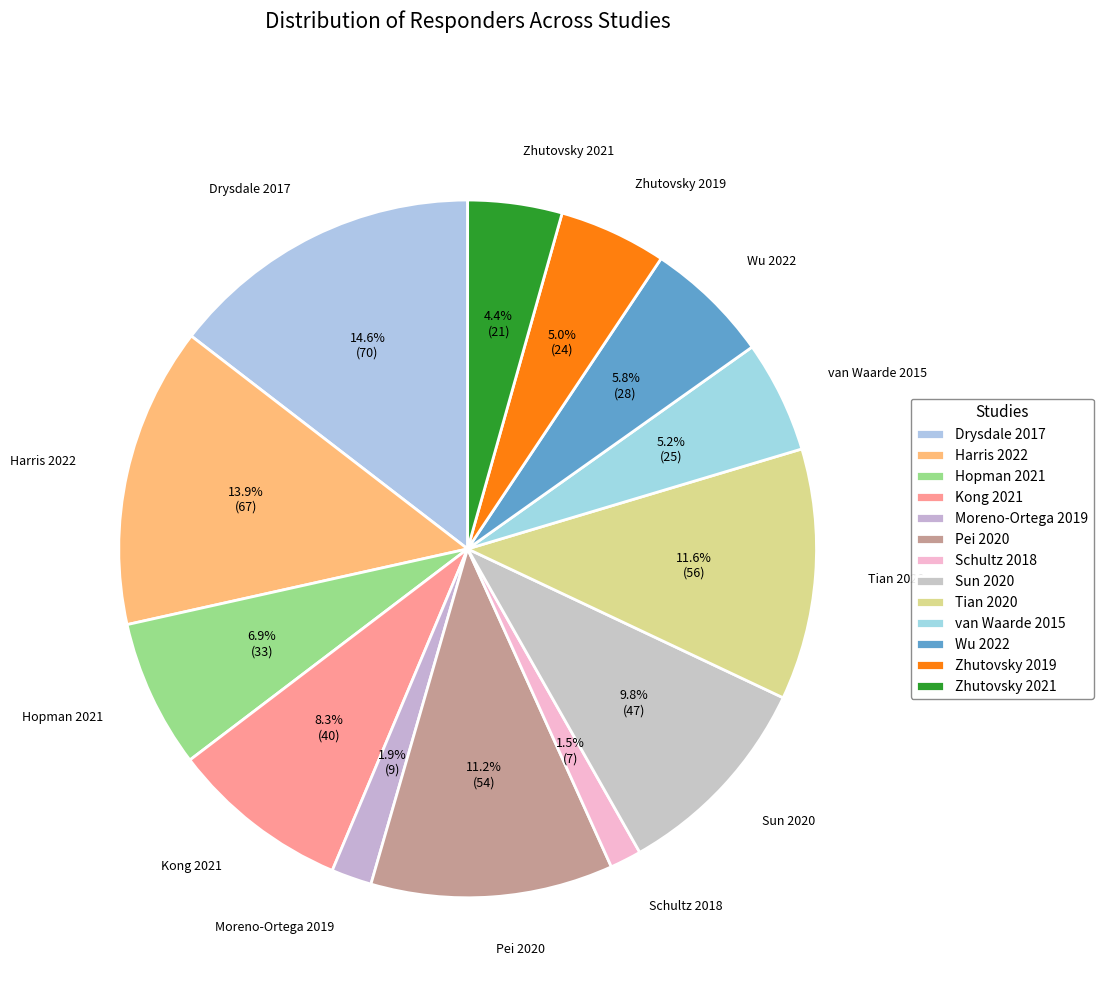

To the nearest percent, what portion does Zhutovsky 2021 represent?

4%